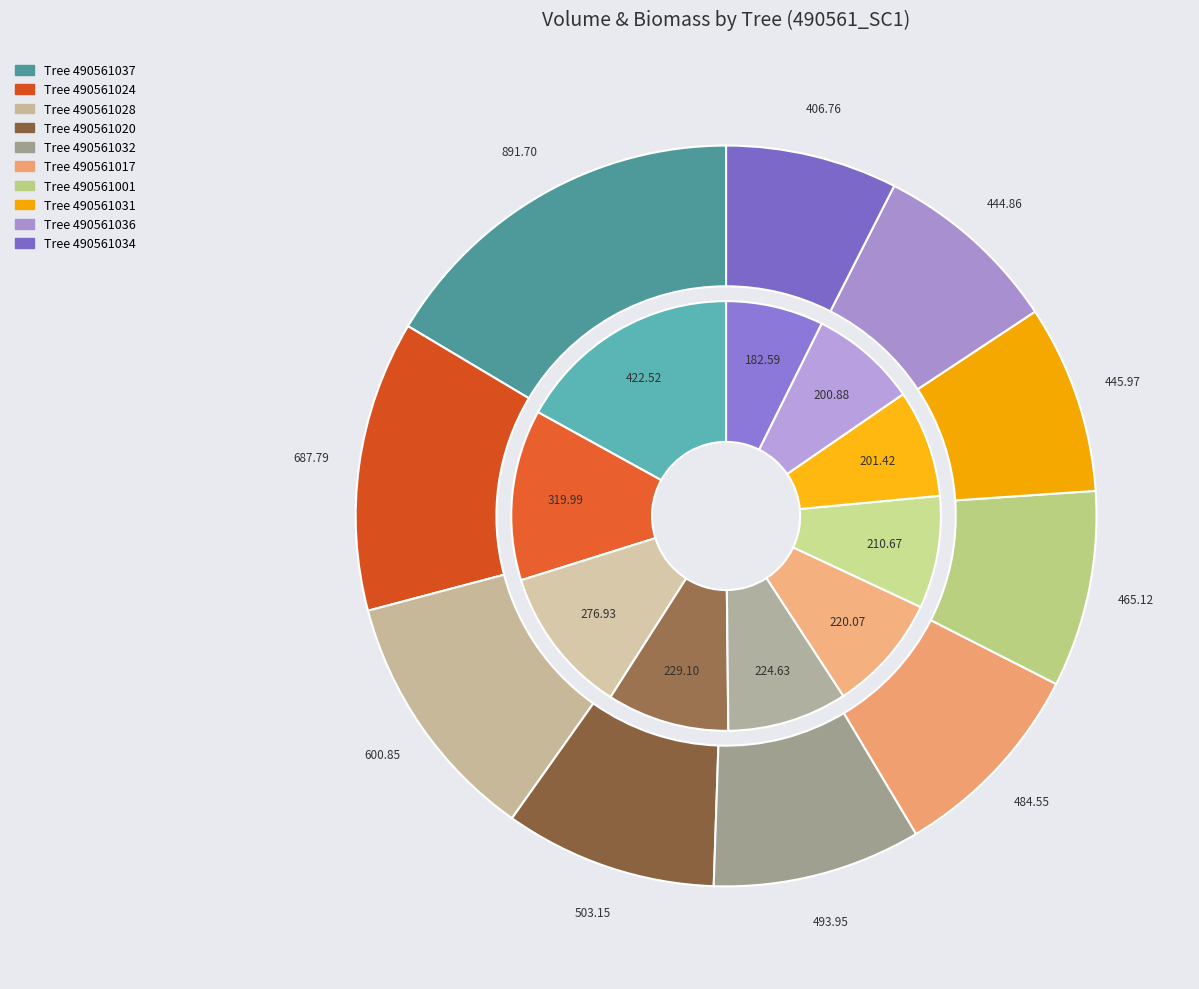

True or false: 490561029 accounts for 0% of the total.

True